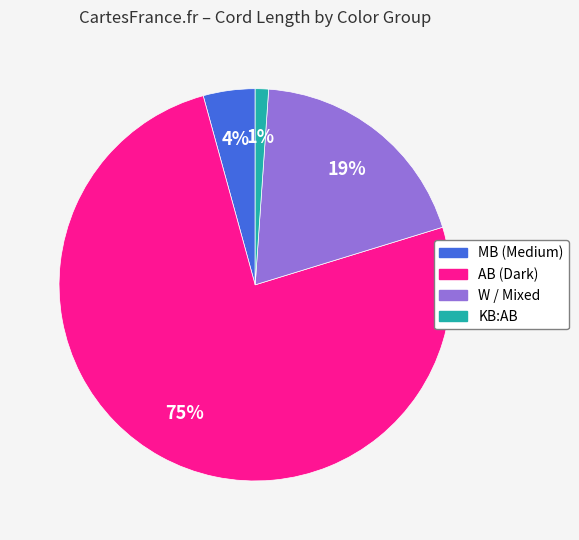

How many segments does this pie chart have?

4